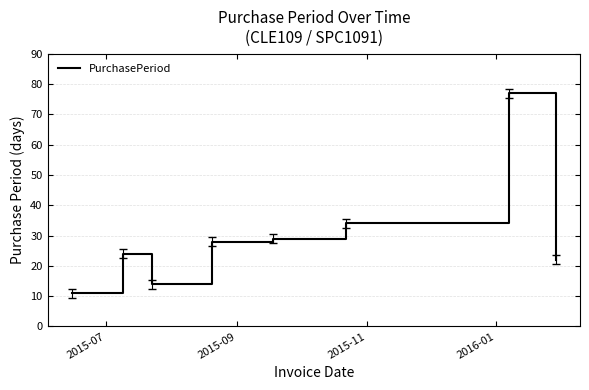

True or false: the data has more than 0 interior local peaks.

True